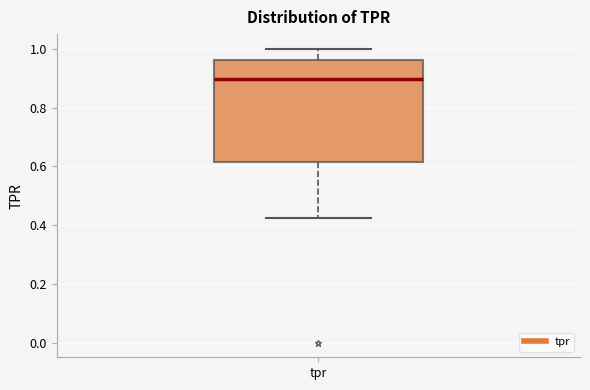

Where does the median line of the box for tpr sit on the y-axis? The values are not printed on the chart, so give them approximately, as read against the axis.

0.90